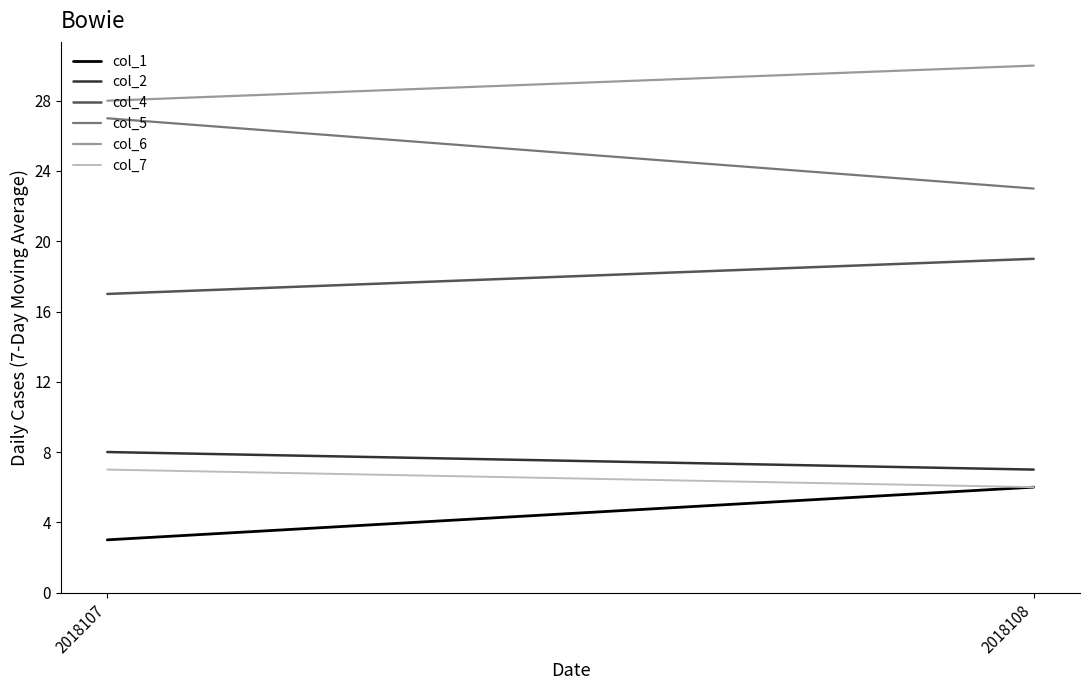

How many col_4 values are between 17 and 19?

2